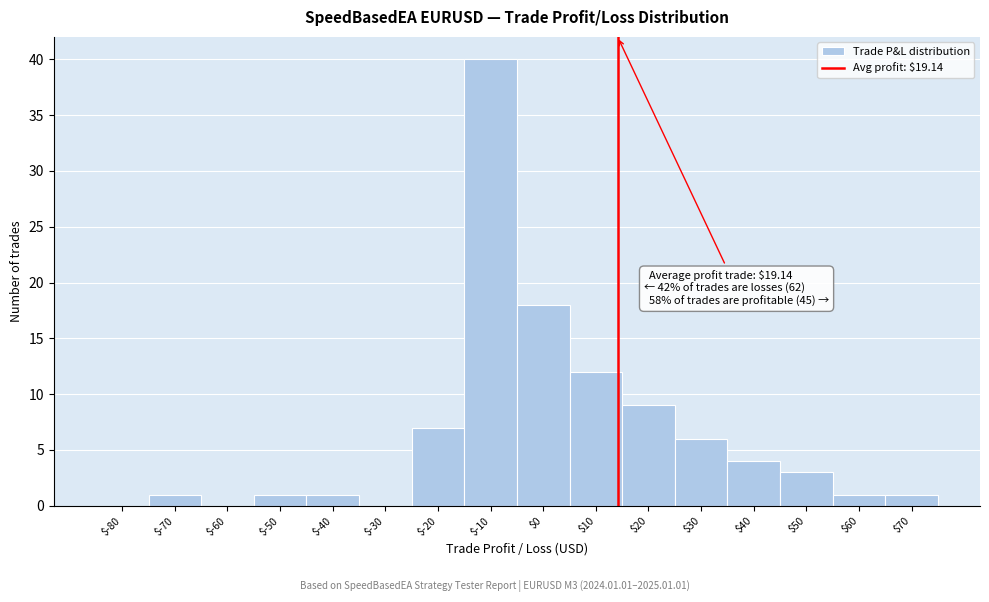

At which label is the value closest to 20?

$0